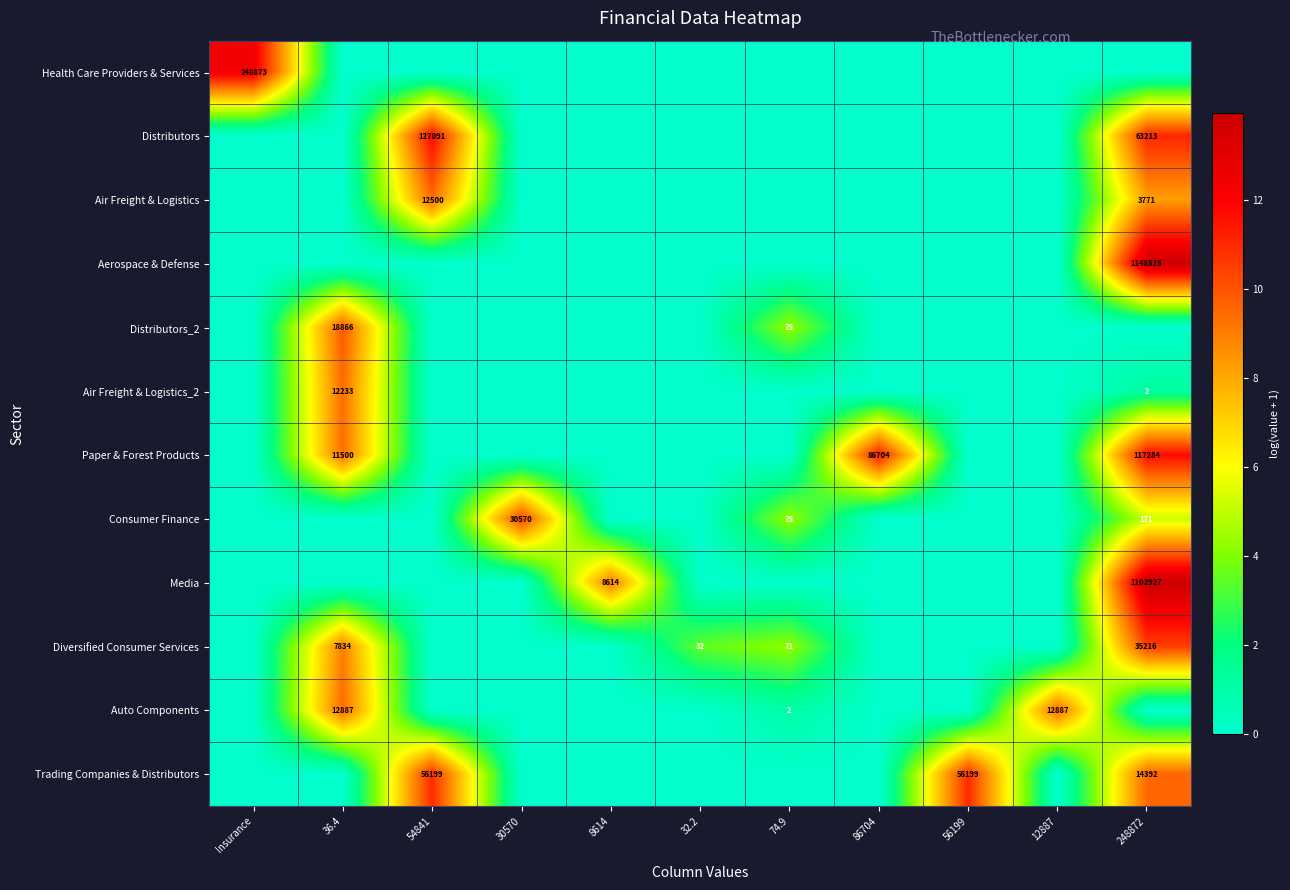

What is the difference between the maximum and minimum values in the Auto Components series?

9.5